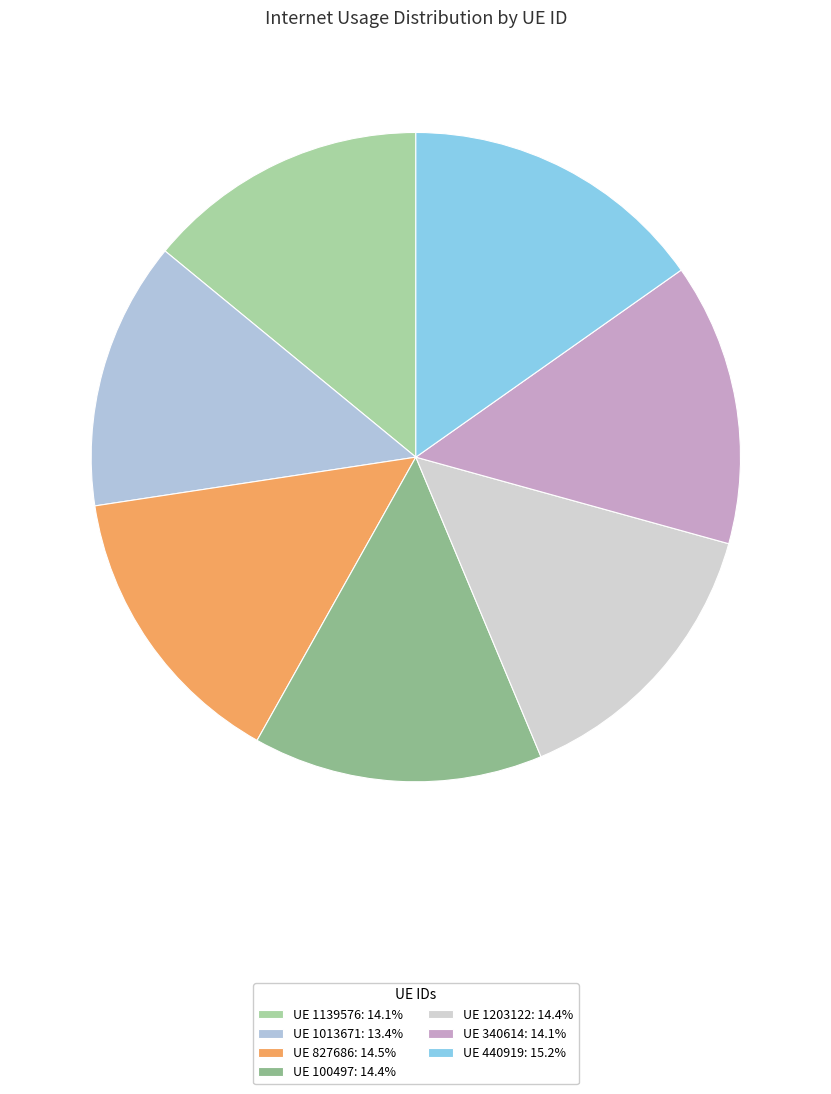

What is the smallest slice in the pie chart?

1013671